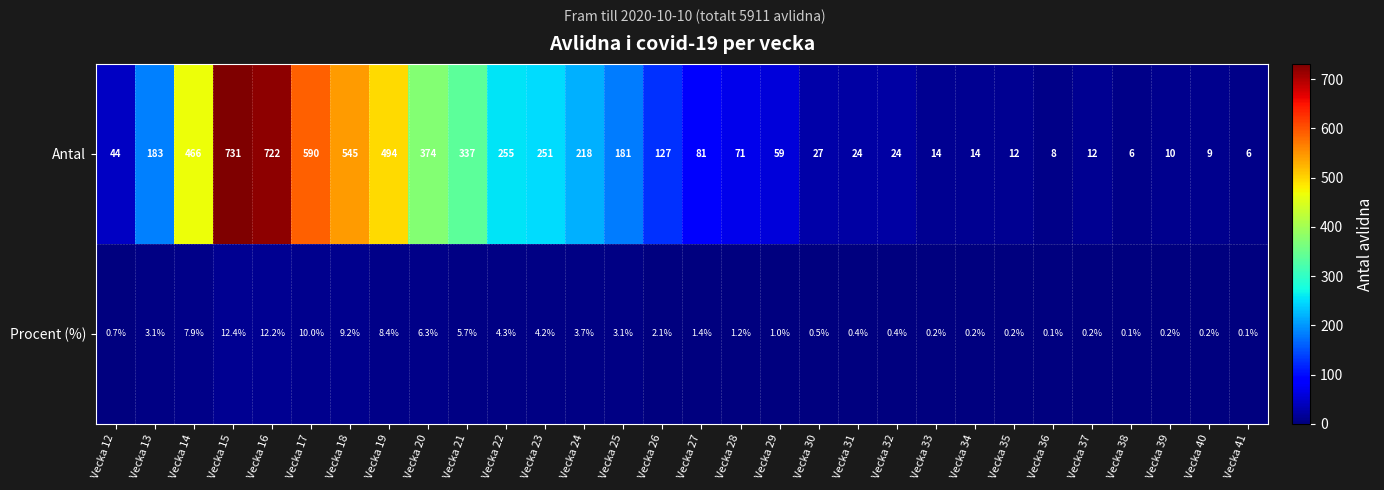

Which series has the largest range (max minus min)?

Antal